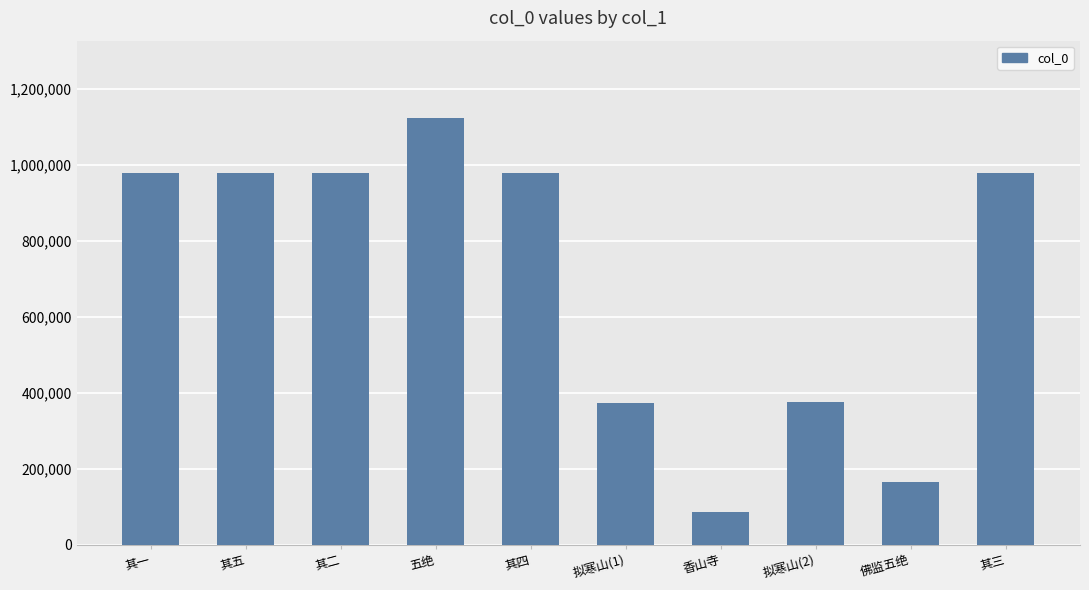

What is the sum of the values at 香山寺 and 五绝?

1211613